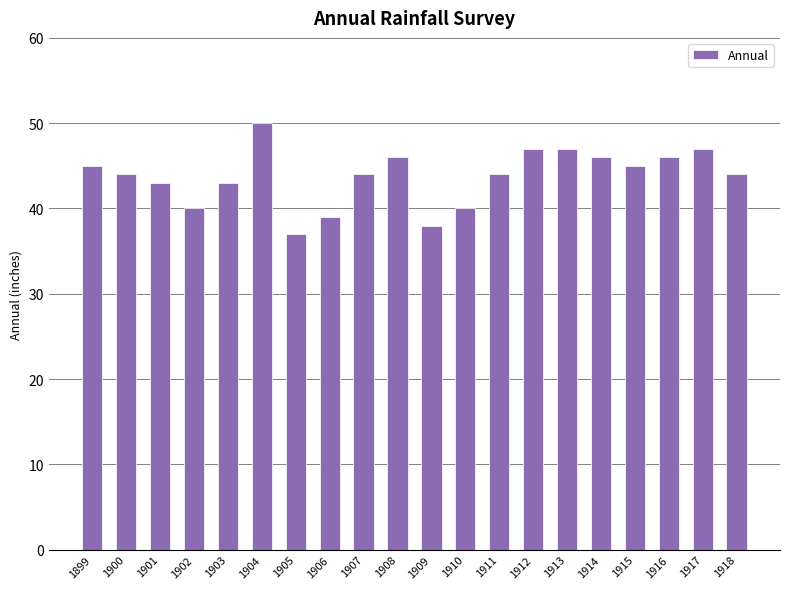

What is the difference between the values at 1900 and 1917?

3